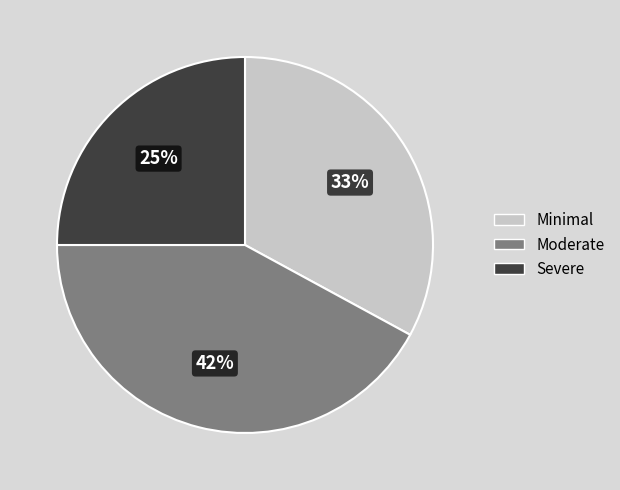

How many segments does this pie chart have?

3